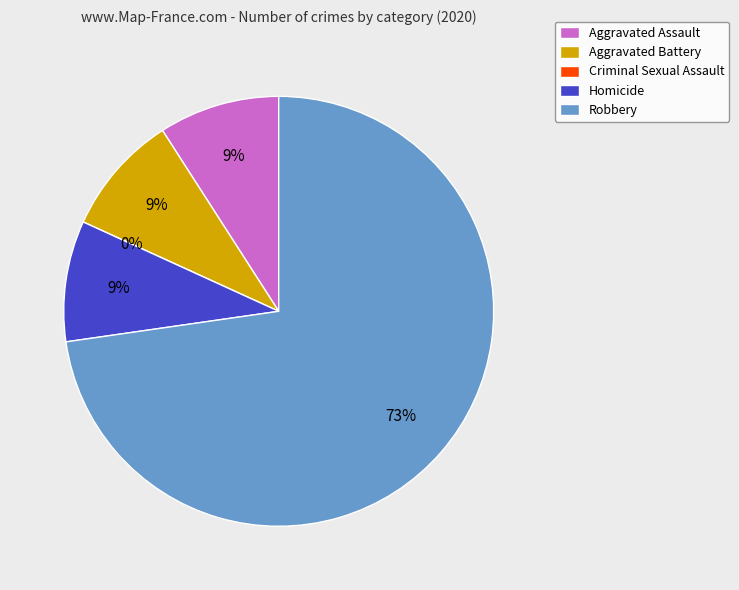

Rank the categories by value from highest to lowest.

Robbery, Aggravated Assault, Aggravated Battery, Homicide, Criminal Sexual Assault